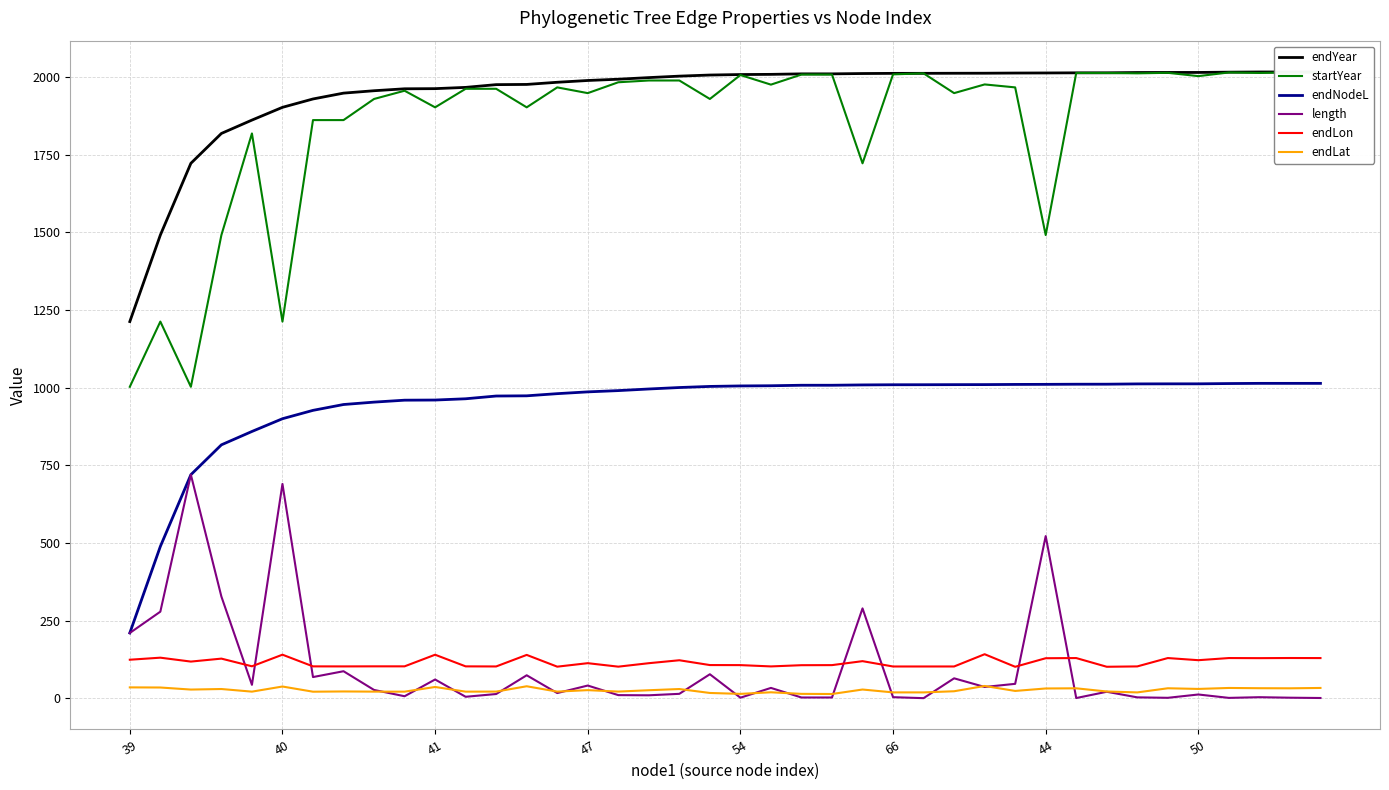

True or false: endLat and endNodeL intersect in this chart.

False